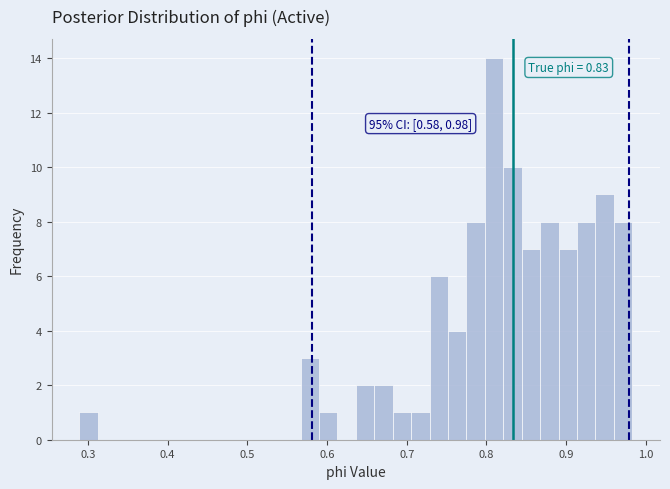

Read against the x-axis, roughly where is the centre of the tallest bar?

0.81